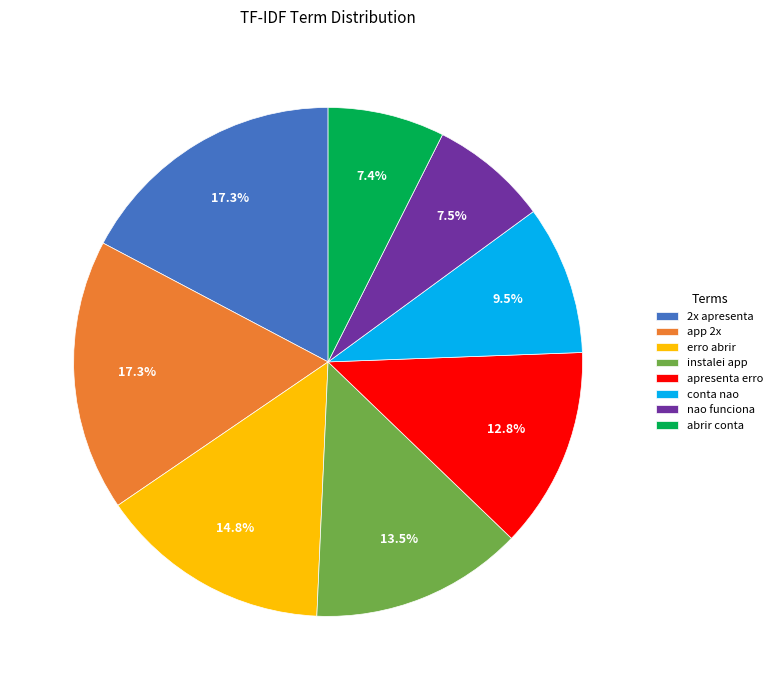

To the nearest percent, what portion does abrir conta represent?

7%